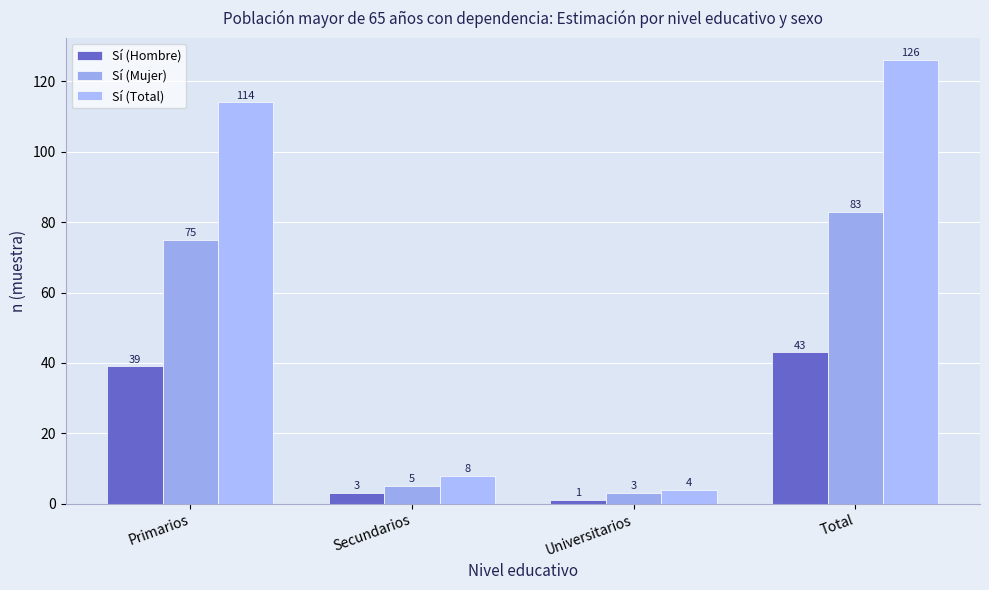

How many series are shown in this chart?

3